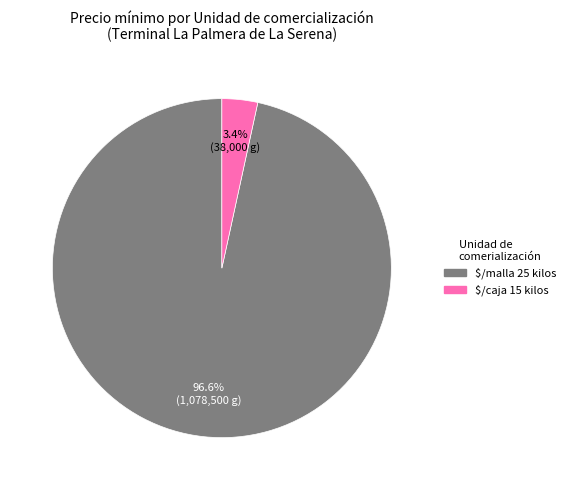

Is there any slice that represents more than half of the pie?

Yes